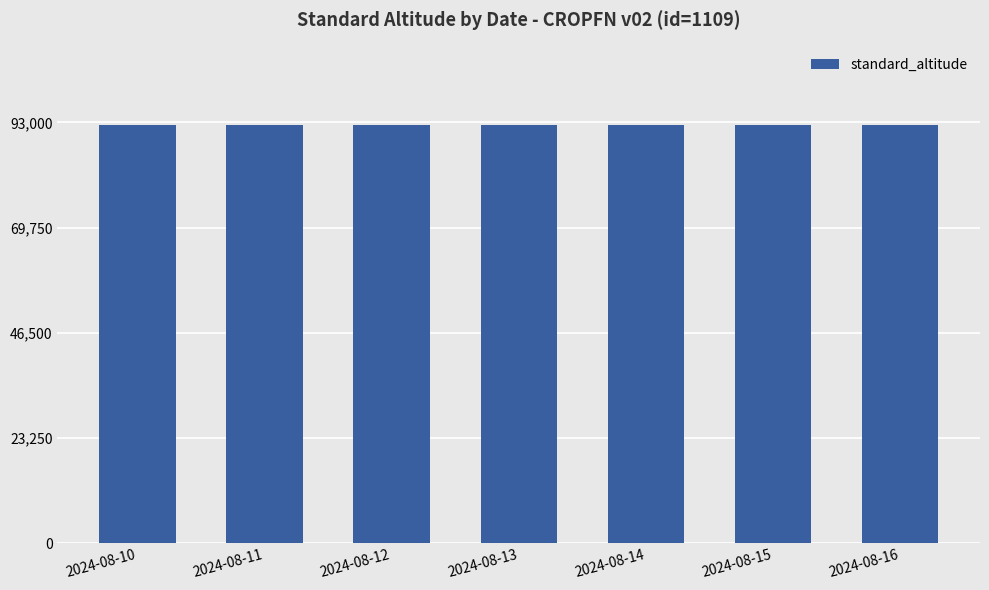

Reading left to right, transcribe all the data shown in this chart.

id: 1109	1109	1109	1109	1109	1109	1109
version: 2	2	2	2	2	2	2
standard_altitude: 92500	92500	92500	92500	92500	92500	92500